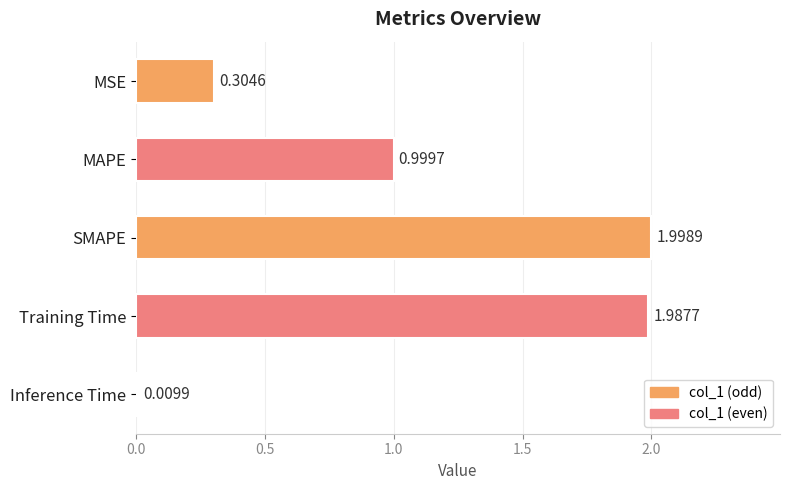

What is the label of the 4th bar from the top?

Training Time